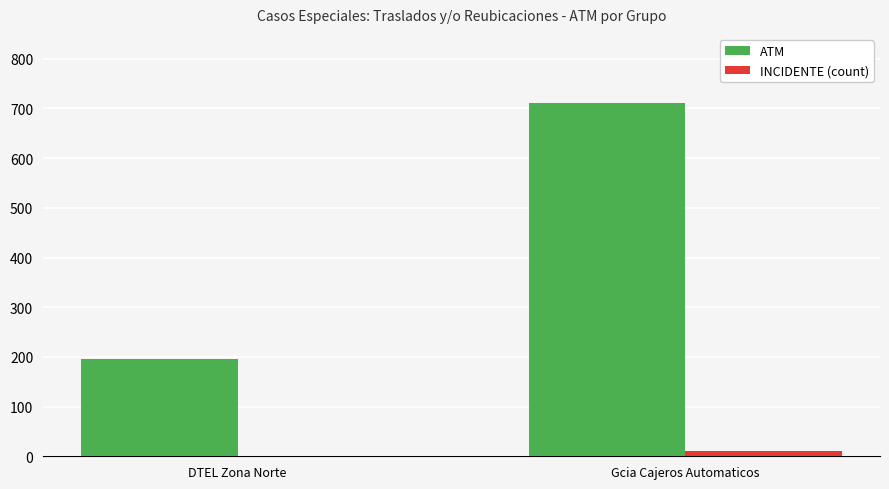

What are all the series names shown in the legend?

ATM, INCIDENTE (count)